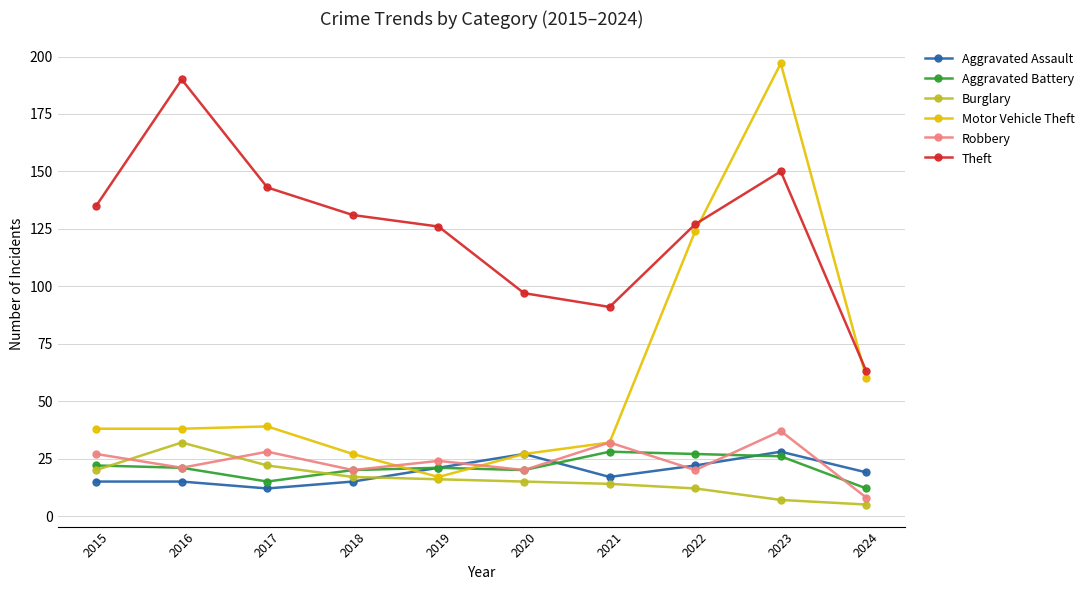

Count the number of categories in the chart.

10